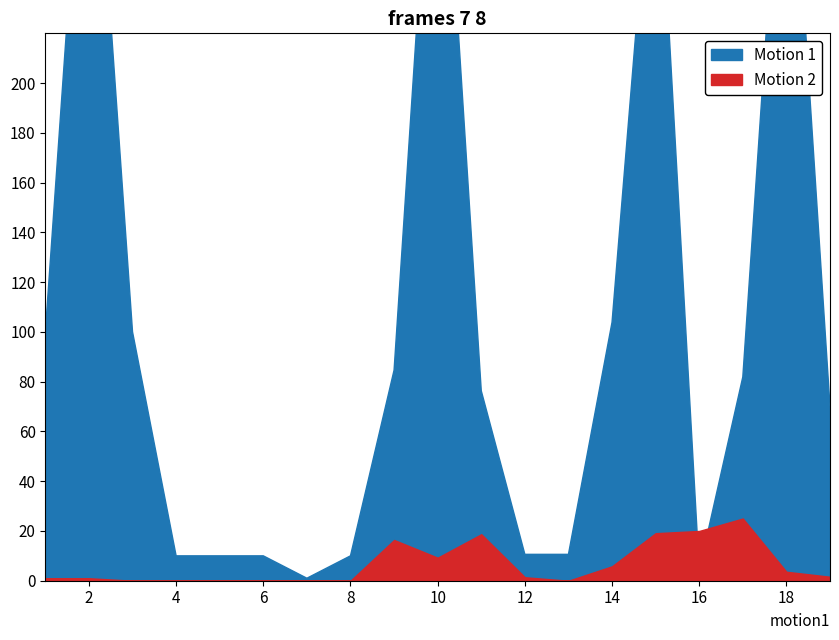

What is the difference between the maximum and minimum values in the Motion 2 series?

25.0